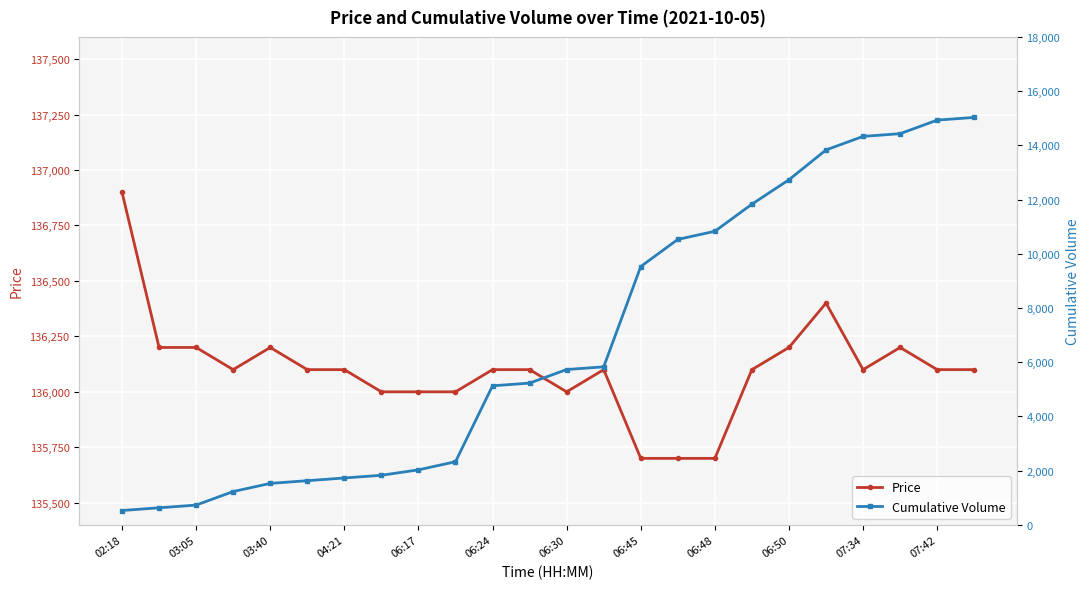

At which label does Price reach its peak?

02:18